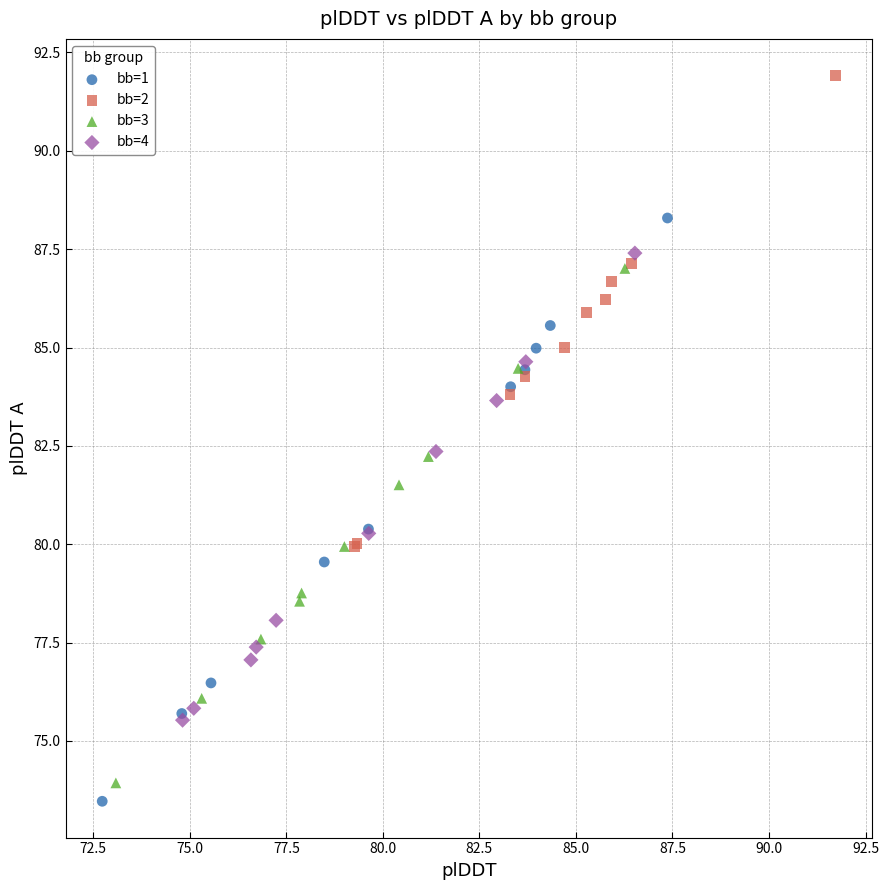

Which series contains the lowest Y value?

bb=1